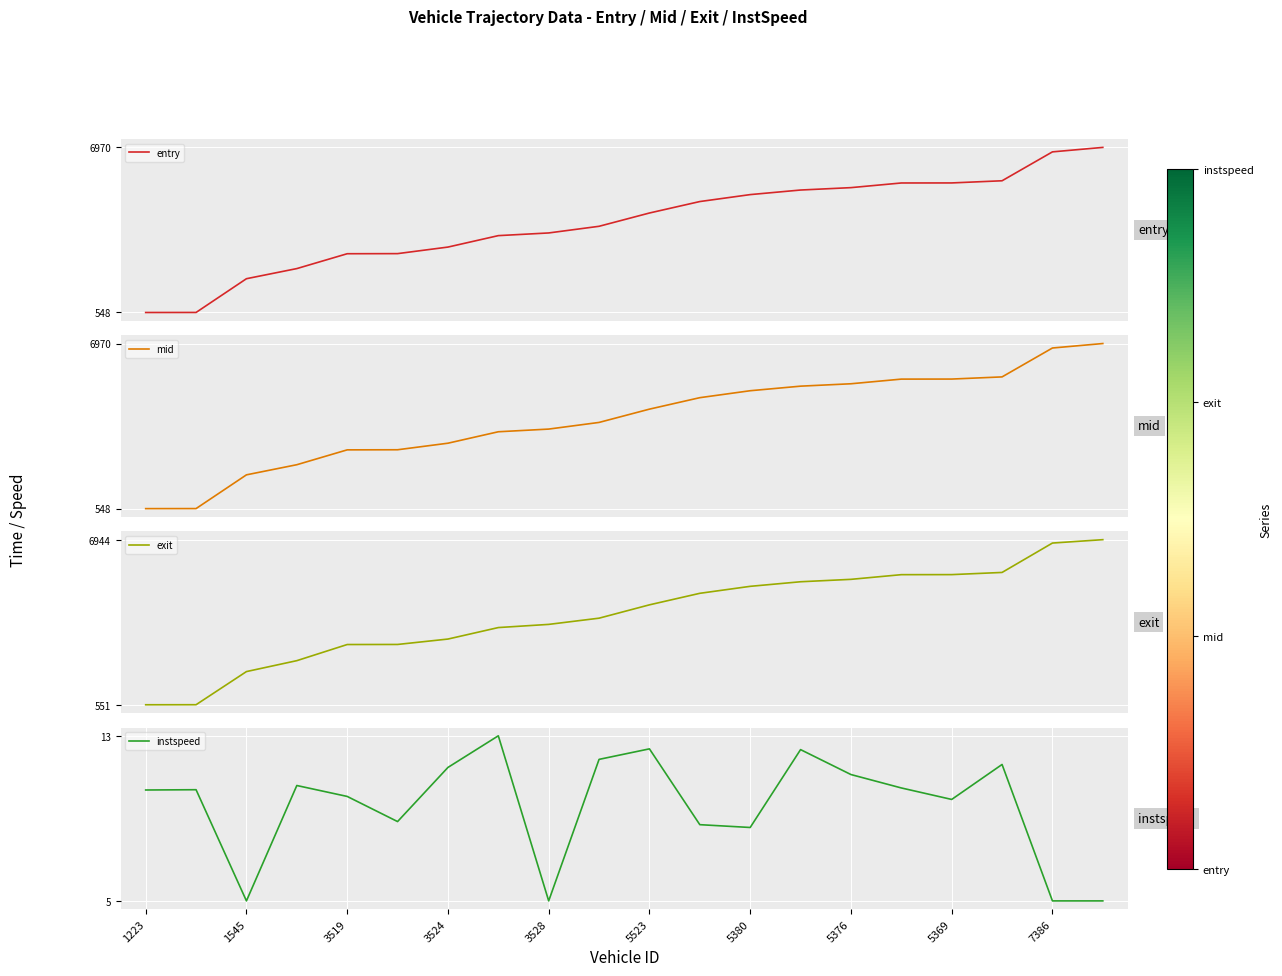

What is the maximum value for exit?

6944.1